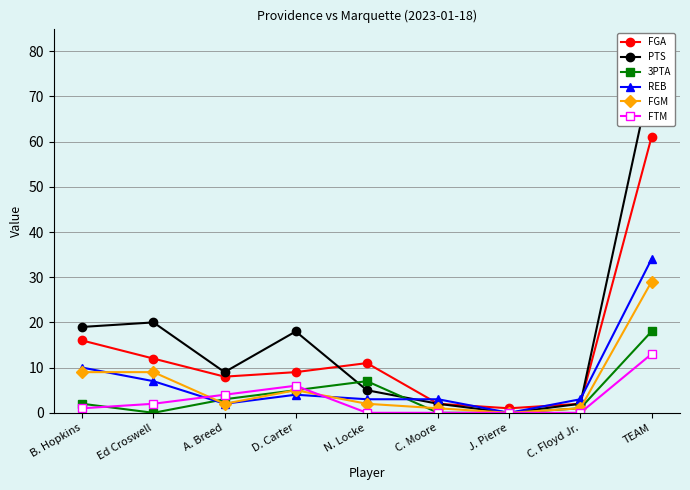

What is the label of the 8th point from the left?

C. Floyd Jr.